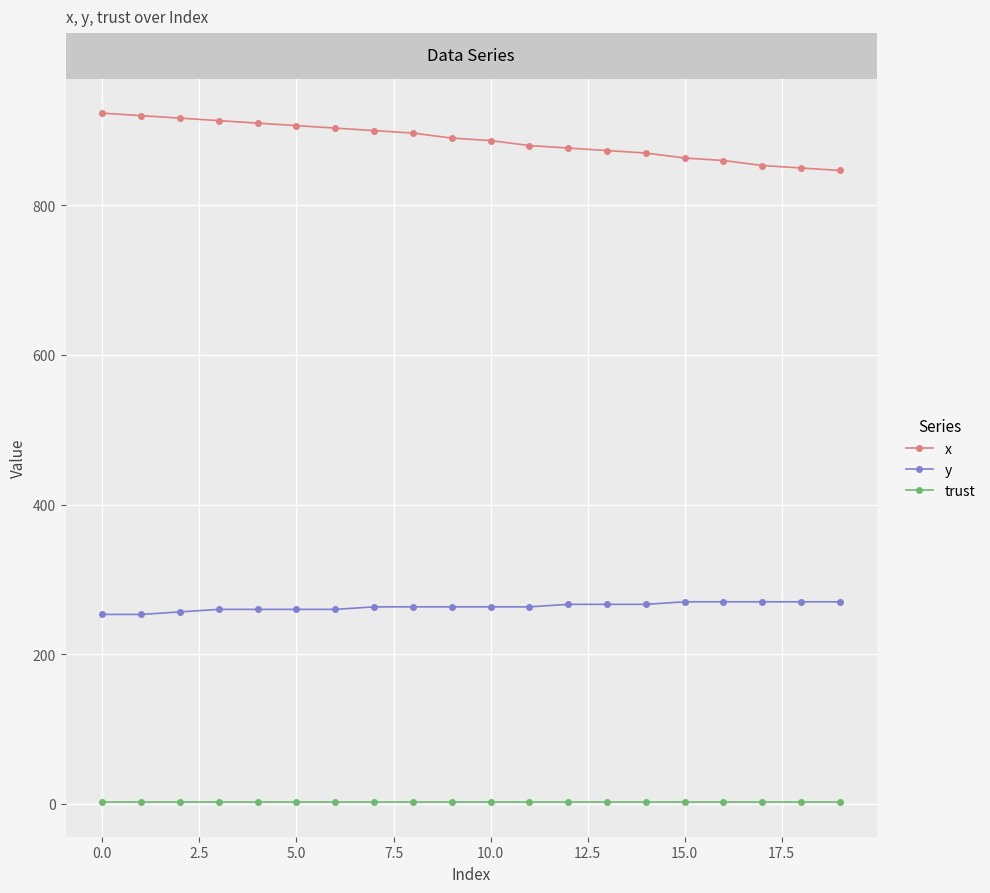

Which series has the largest total across all categories?

x